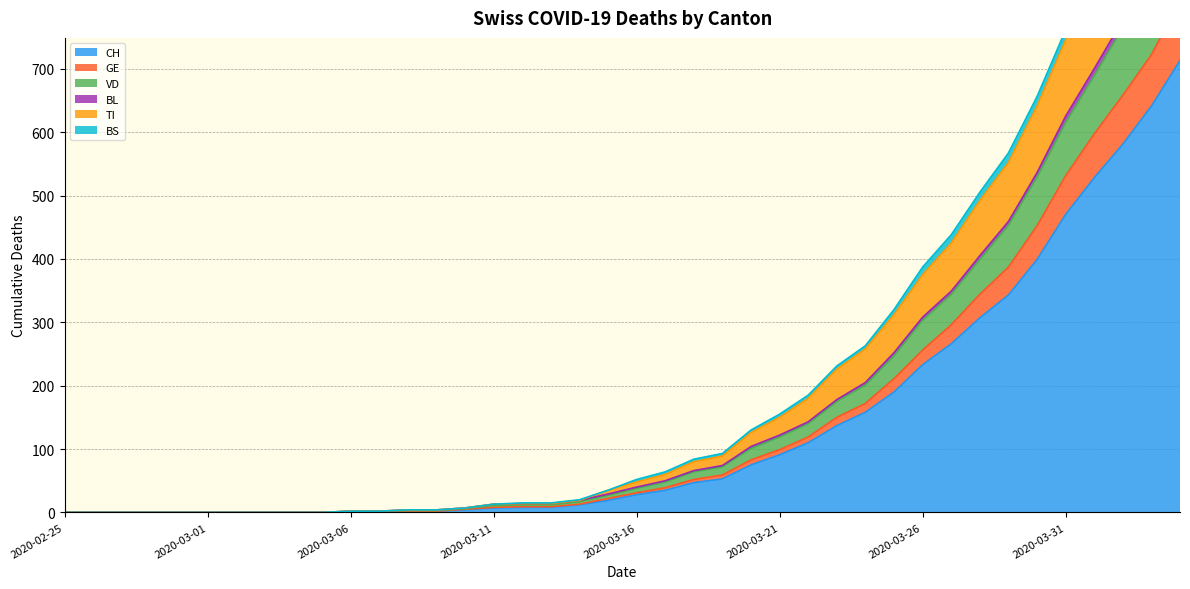

True or false: CH has a value of 125 at 2020-03-21.

False